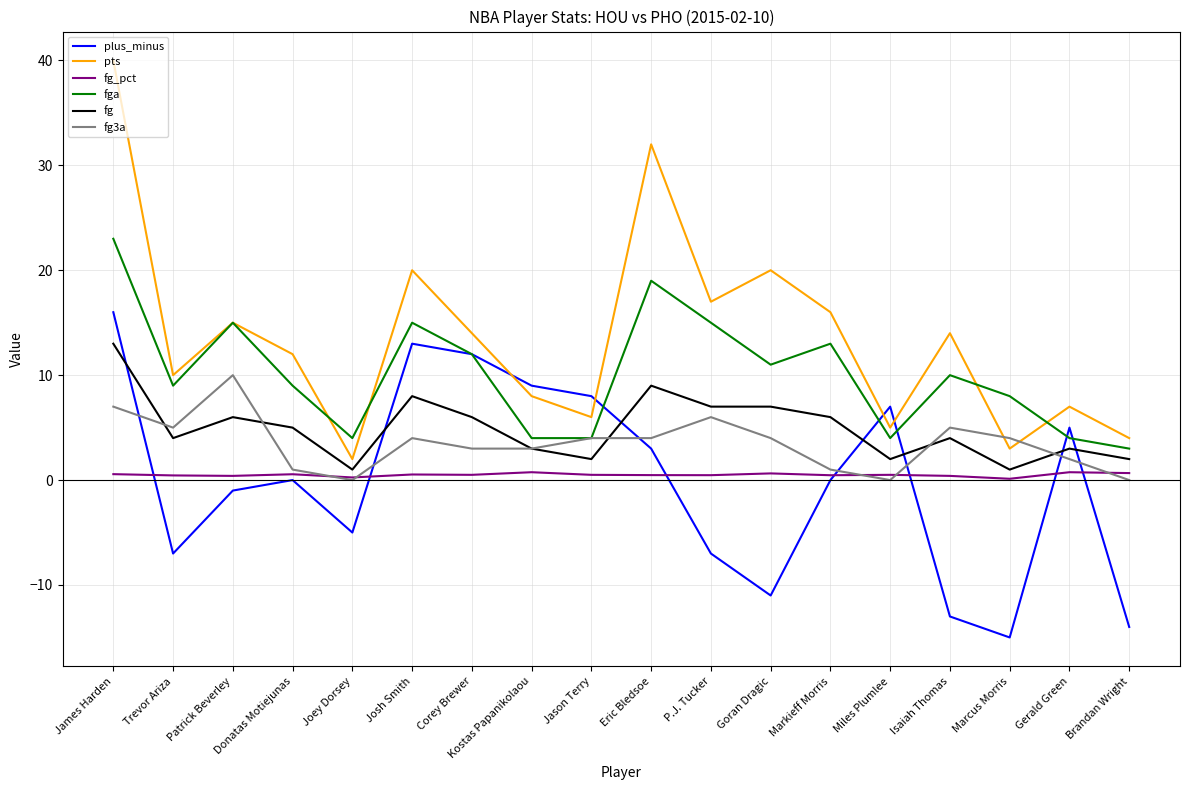

How many intersections are there between plus_minus and pts?

4